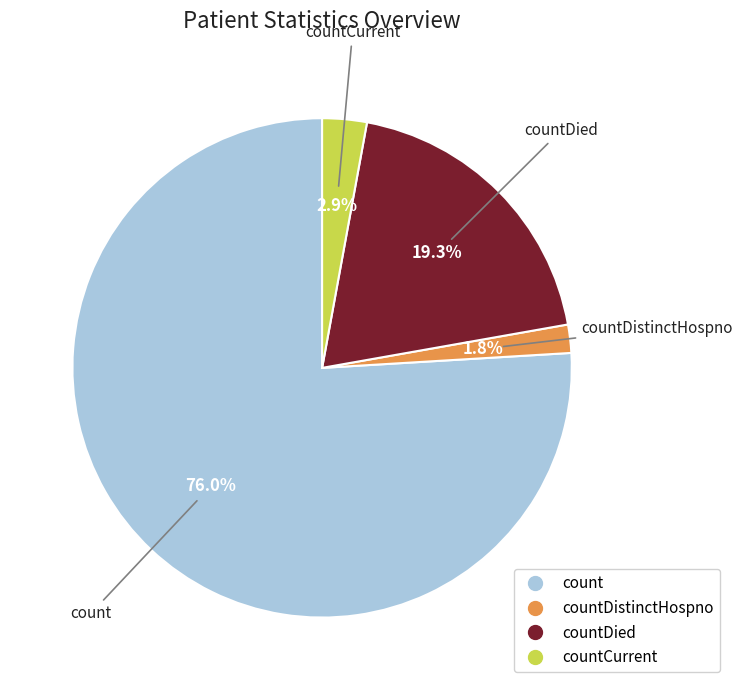

How many segments does this pie chart have?

4